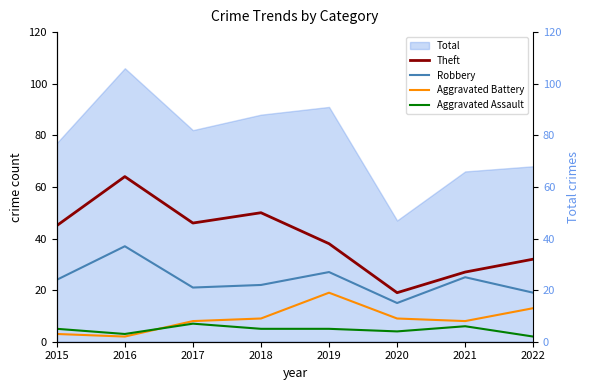

True or false: Theft and Aggravated Battery cross at least once.

False